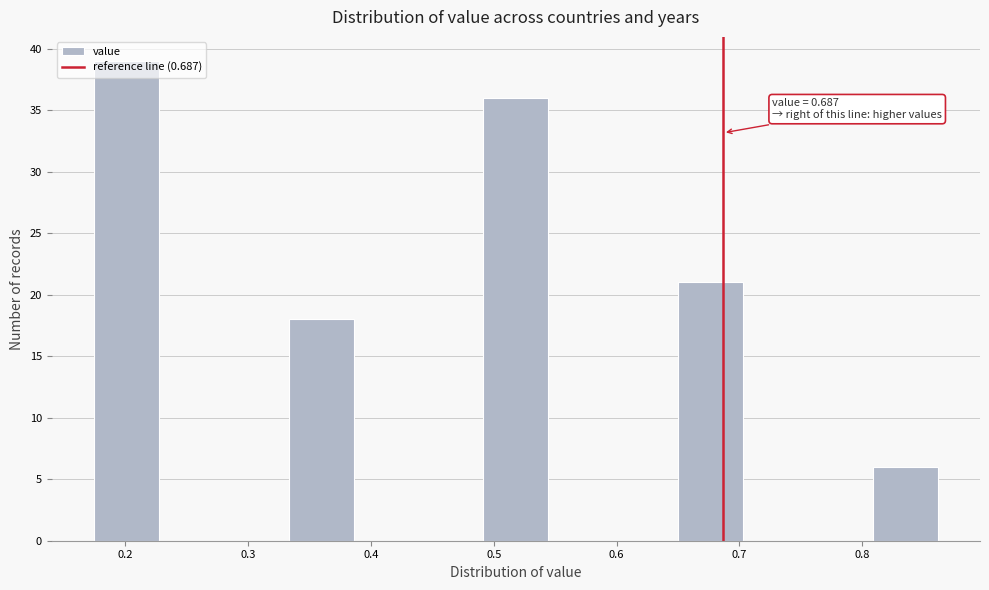

Which range on the x-axis has the tallest bar?

0.17 to 0.23